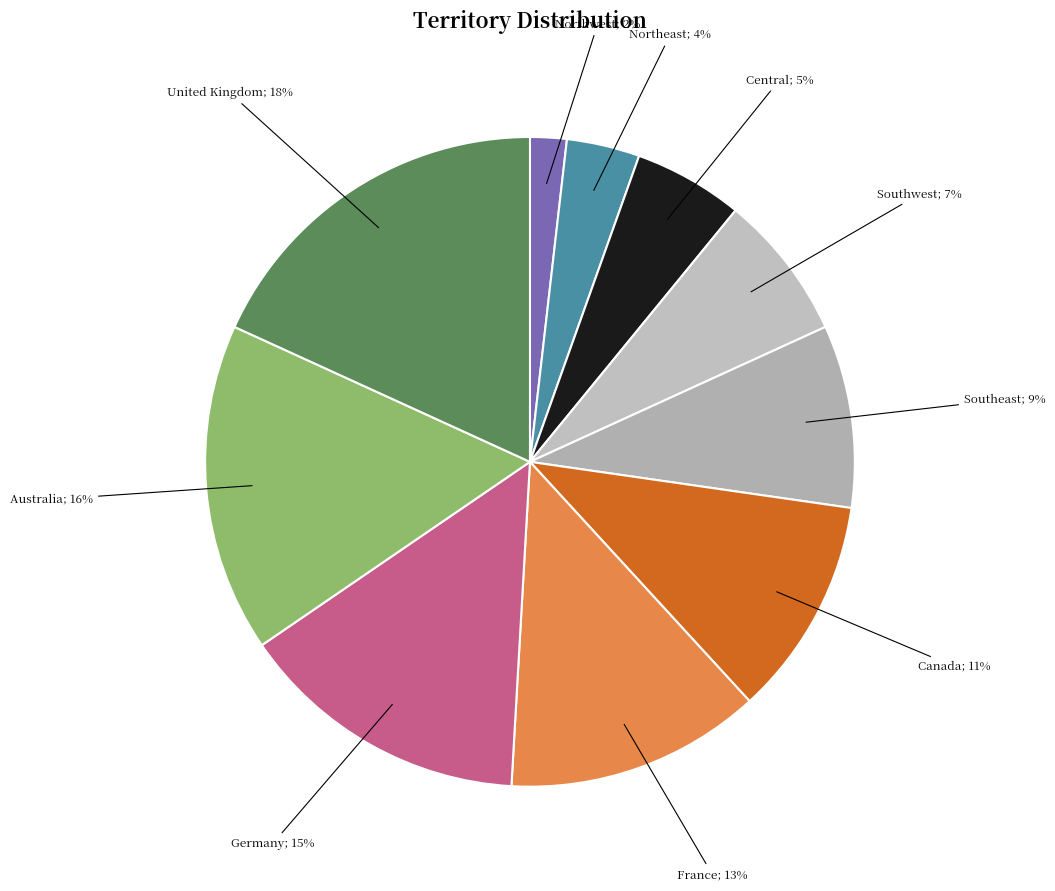

To the nearest percent, what is the average slice percentage?

10%